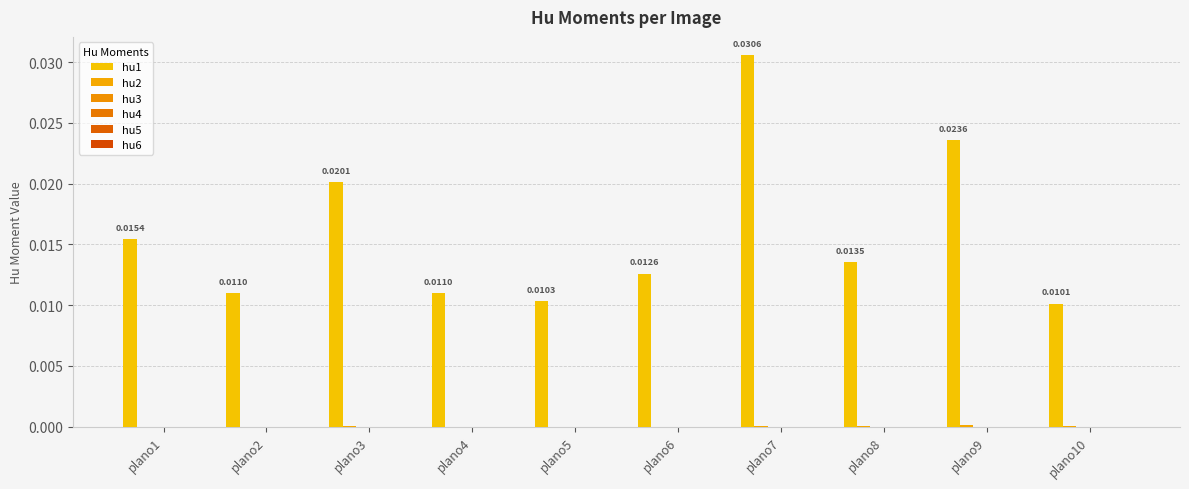

At plano5, list the series in order from smallest to largest.

hu5, hu6, hu3, hu4, hu2, hu1